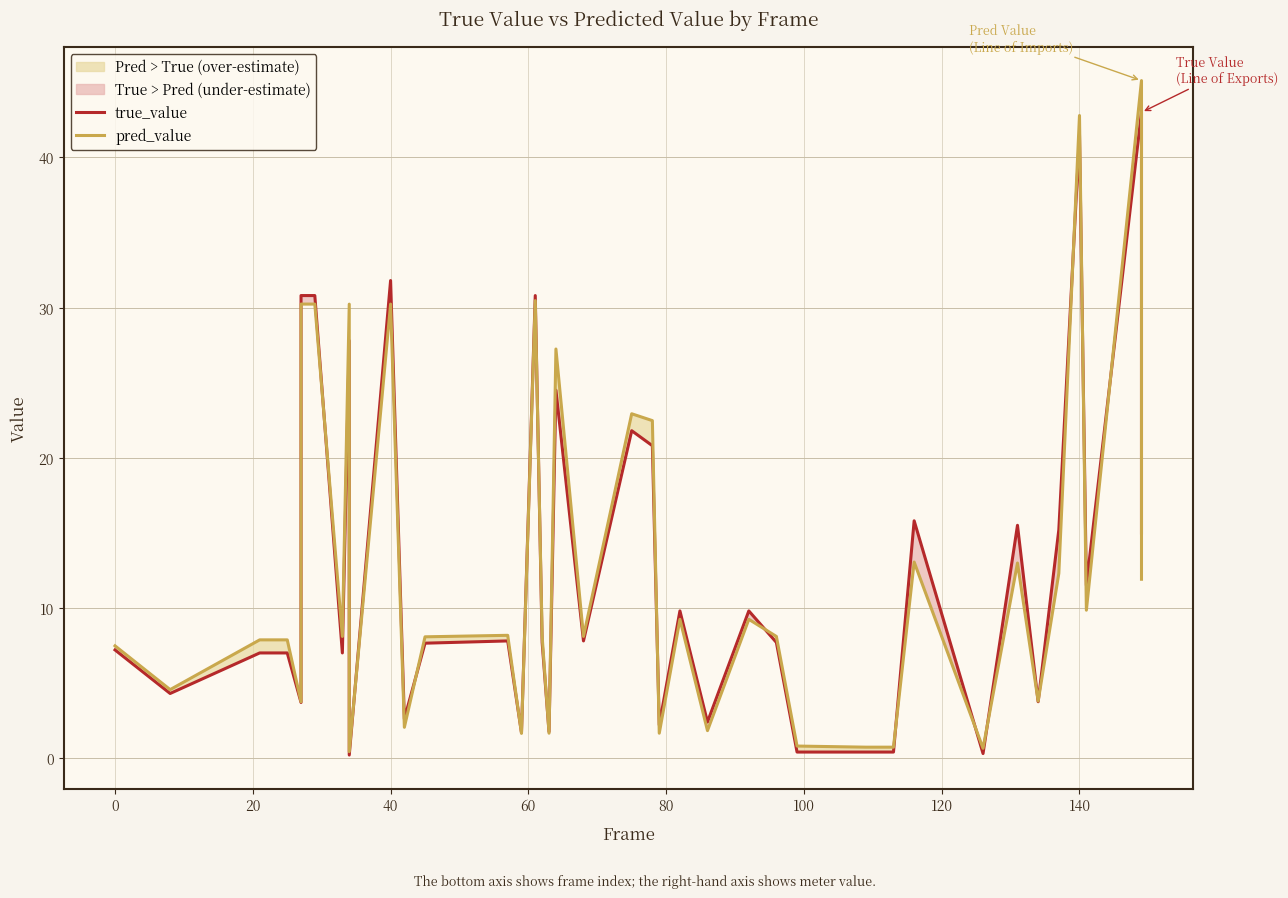

True or false: pred_value has a value of 4.9 at 80.

False